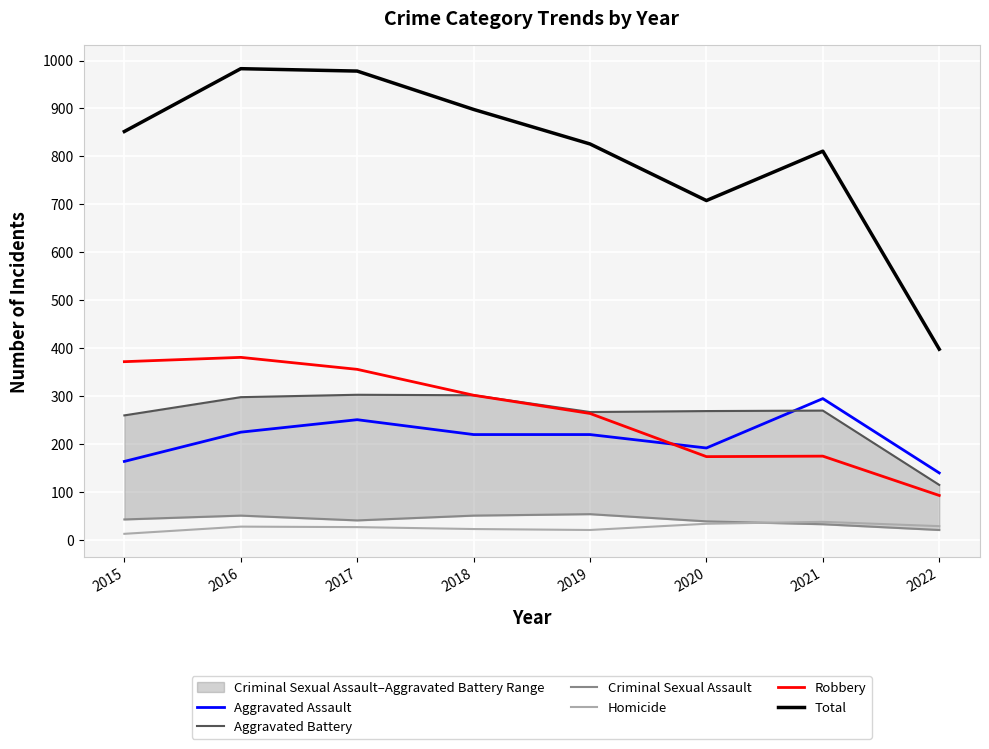

How many data points in Aggravated Assault are above 220?

3